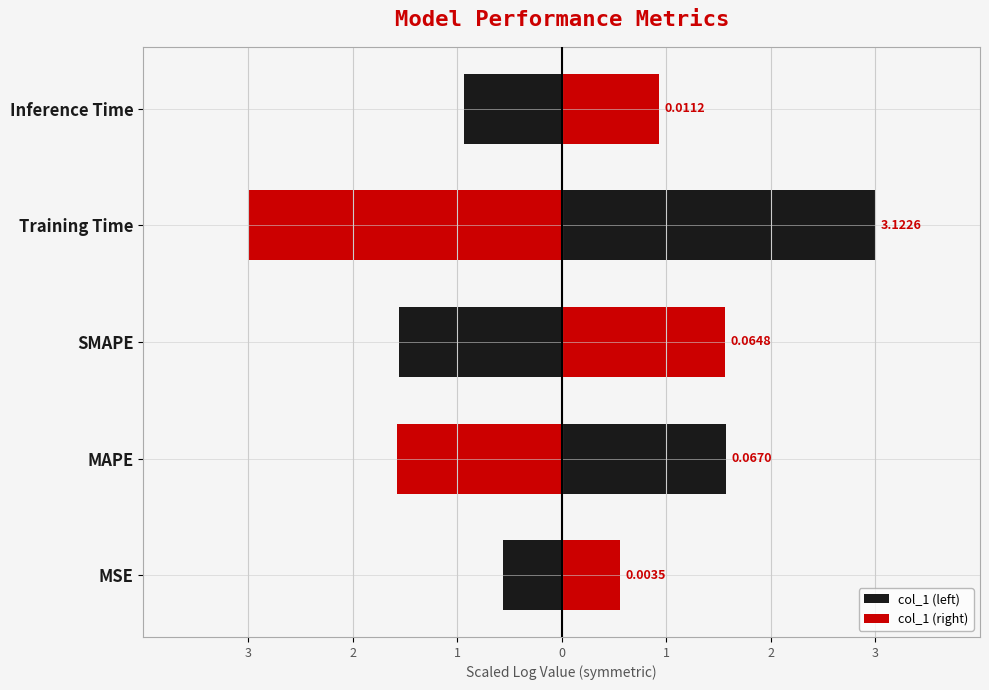

List the series in order of their overall mean, highest first.

col_1 (right), col_1 (left)